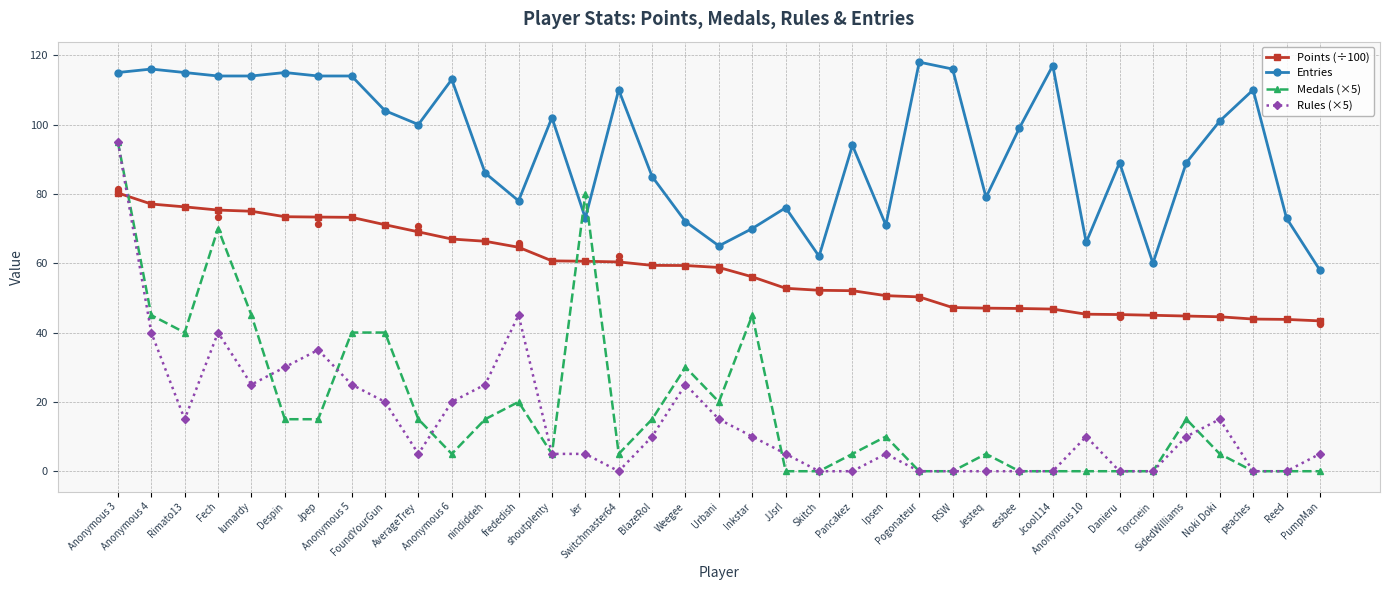

Which series contains the highest Y value?

Entries